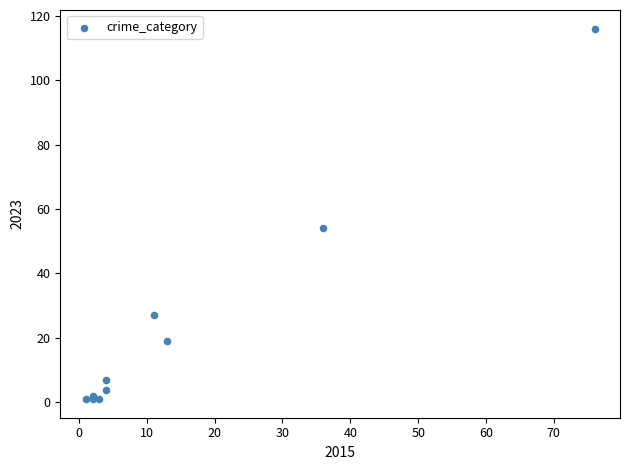

What Y value in the scatter plot is closest to 58?

54